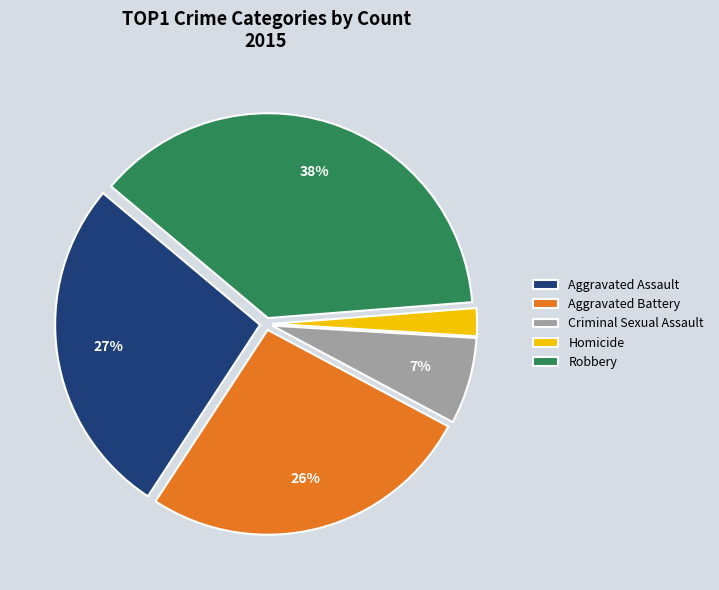

Is the sum of Aggravated Assault and Homicide greater than half?

No